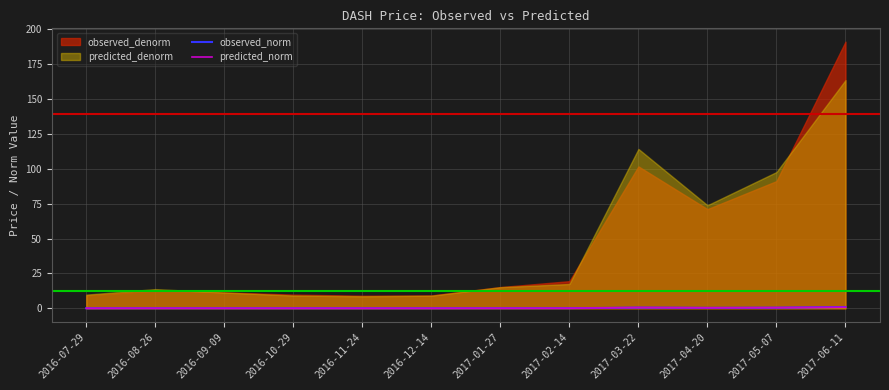

At which label does observed_norm reach its minimum?

2016-11-24